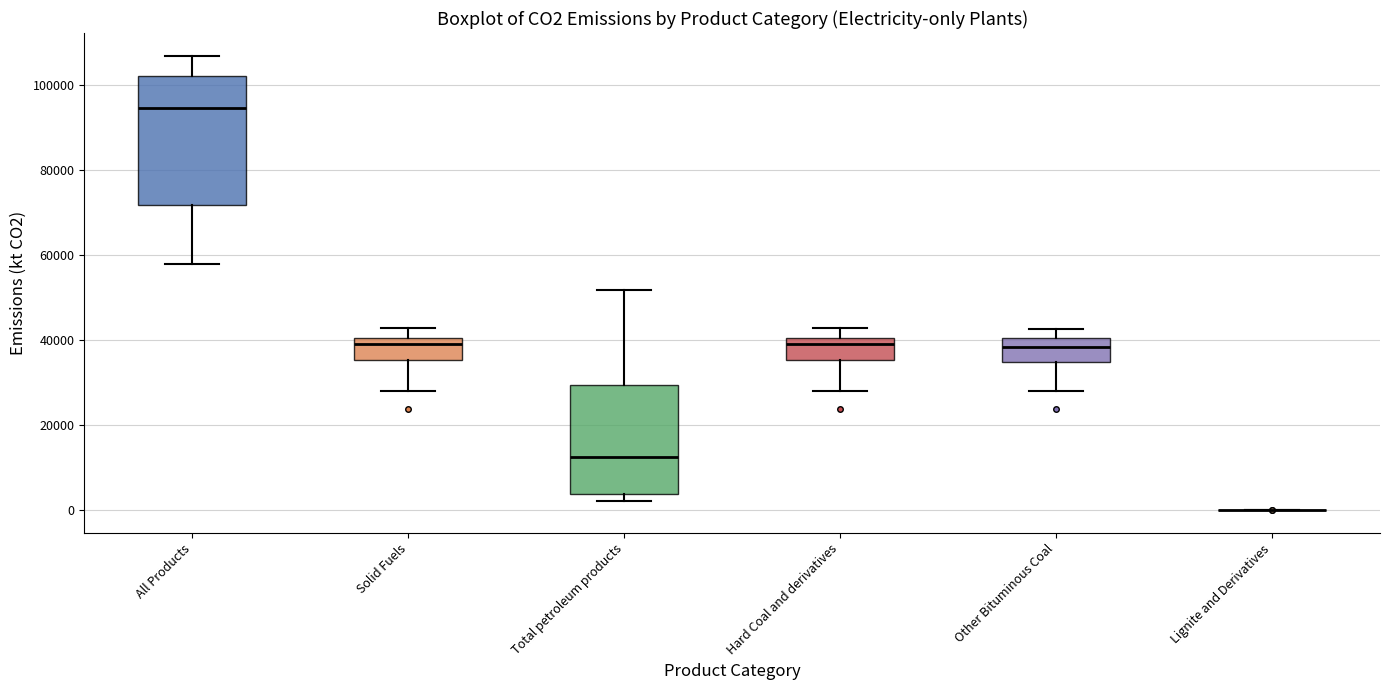

Reading left to right, read every box against the y-axis: the position of its median line, the range the box covers, and the ends of its whiskers. The values are not printed on the chart, so give them approximately, as read against the axis.

All Products: median 94000, box 72000 to 102000, whiskers 58000 to 106000
Solid Fuels: median 40000 (just below the box's upper edge), box 36000 to 40000, whiskers 28000 to 42000
Total petroleum products: median 12000, box 4000 to 30000, whiskers 2000 to 52000
Hard Coal and derivatives: median 40000 (just below the box's upper edge), box 36000 to 40000, whiskers 28000 to 42000
Other Bituminous Coal: median 38000, box 34000 to 40000, whiskers 28000 to 42000
Lignite and Derivatives: box collapsed to a line at 0, whiskers 0 to 0